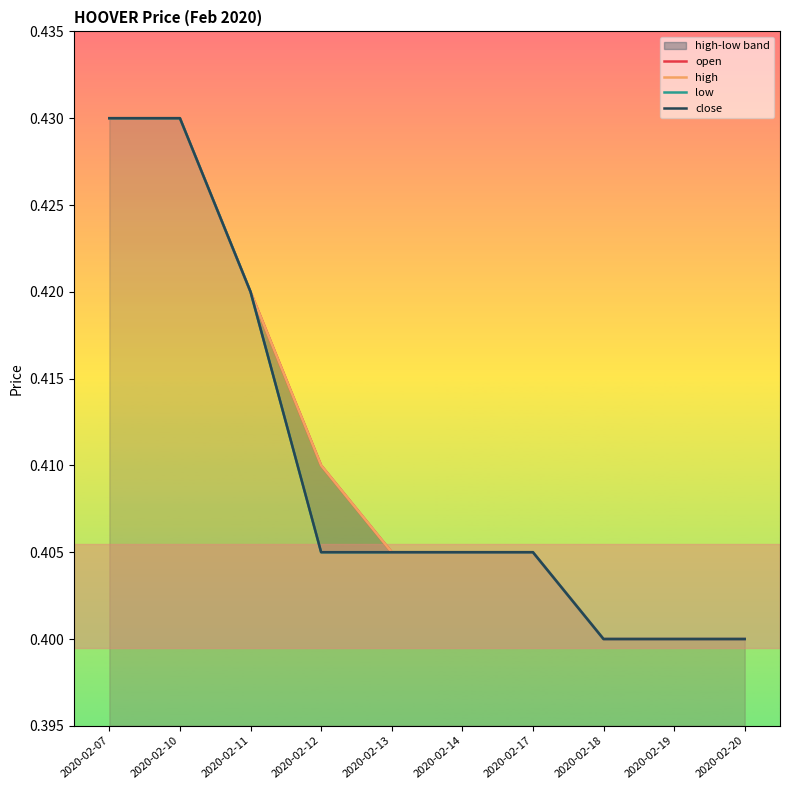

Which series has the largest range (max minus min)?

open